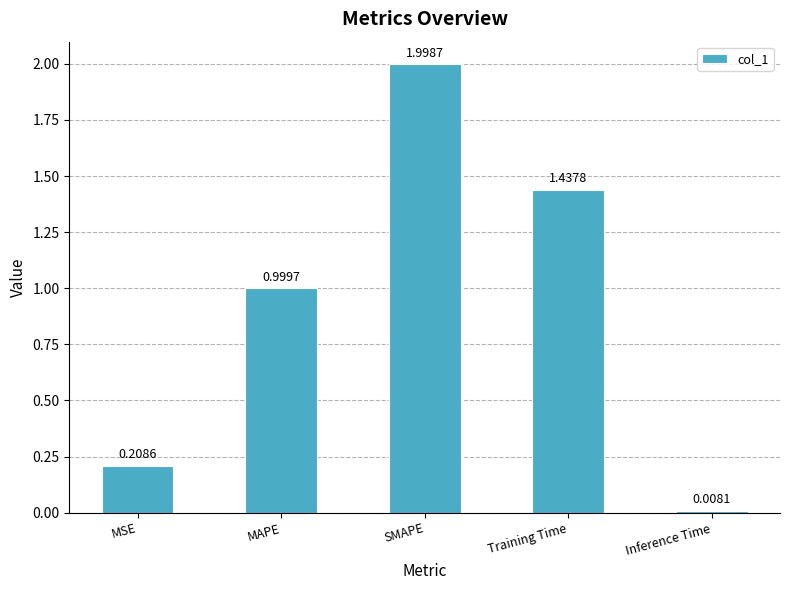

Between Training Time and MAPE, which is larger?

Training Time